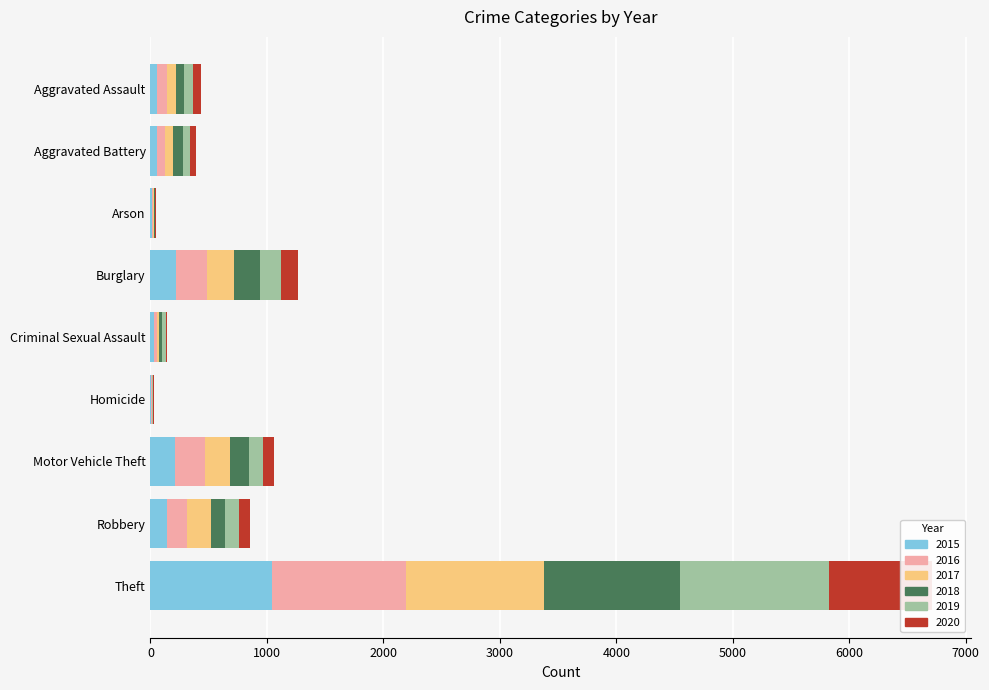

Rank the categories by 2020 value from highest to lowest.

Theft, Burglary, Motor Vehicle Theft, Robbery, Aggravated Assault, Aggravated Battery, Criminal Sexual Assault, Arson, Homicide